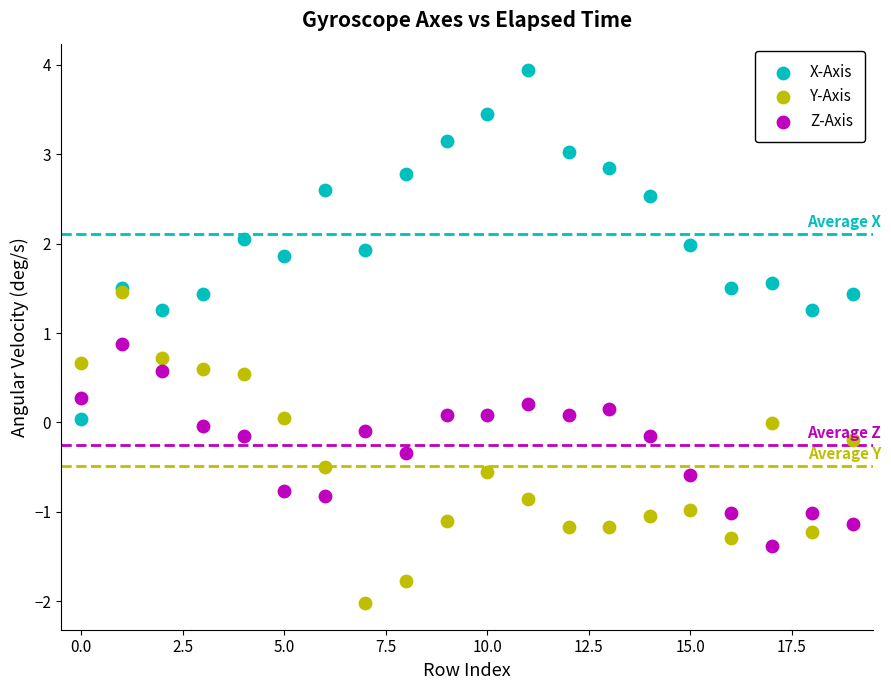

What are all the series names shown in the legend?

X-Axis, Y-Axis, Z-Axis